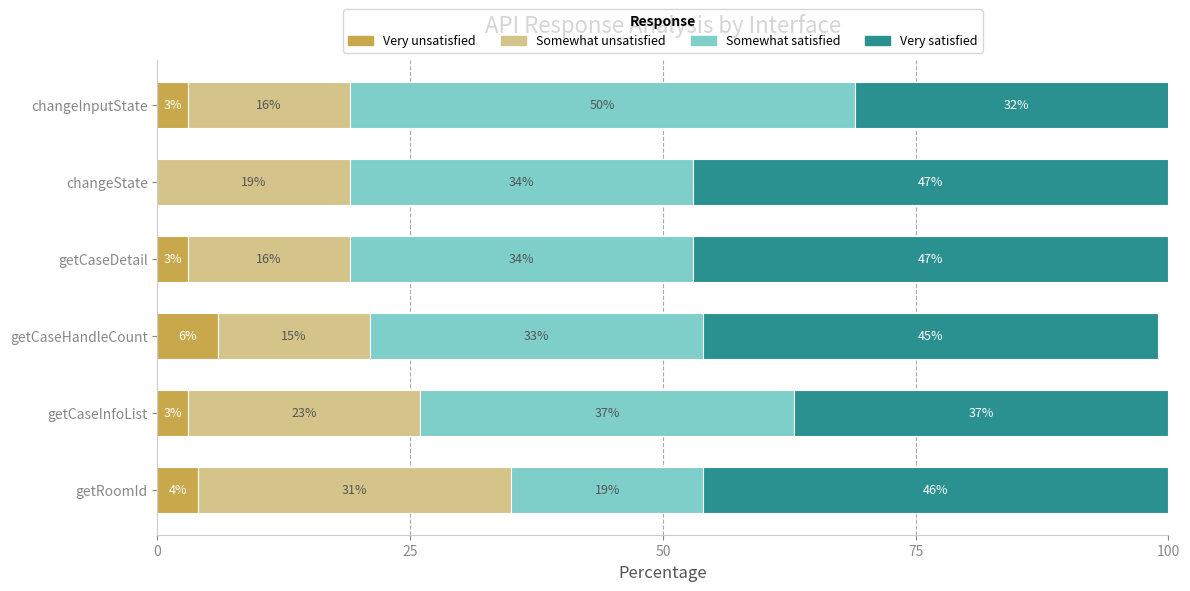

The Very unsatisfied series shows 3 at getCaseInfoList. True or false?

True